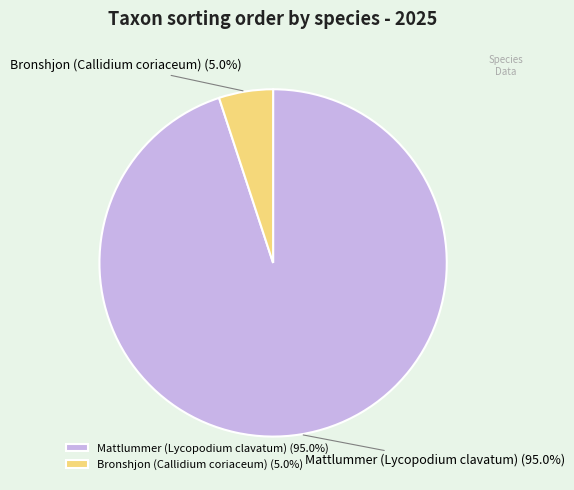

To the nearest percent, what percentage of the pie is Bronshjon (Callidium coriaceum)?

5%